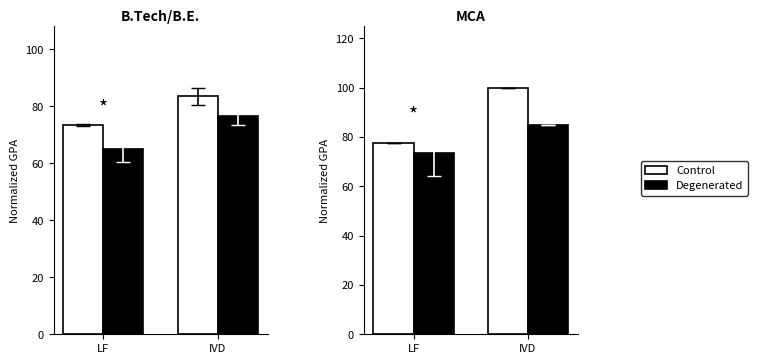

Which series changed the most between LF and IVD?

Control